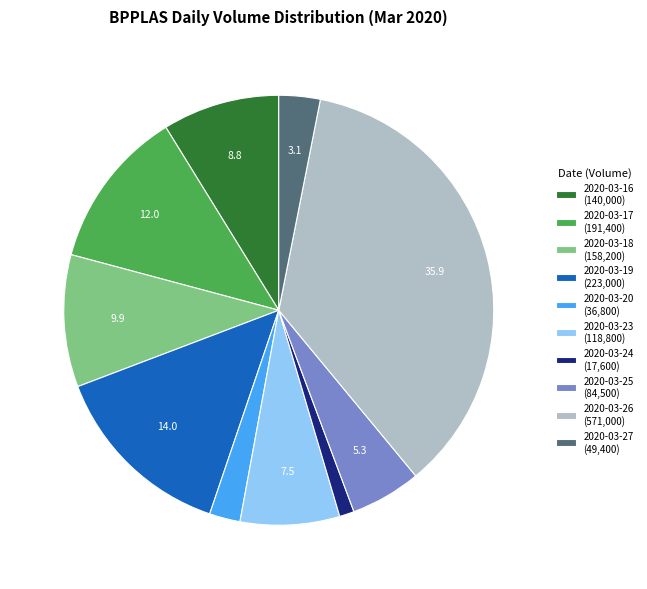

Do 2020-03-19 (223,000) and 2020-03-27 (49,400) together represent more than half of the pie?

No